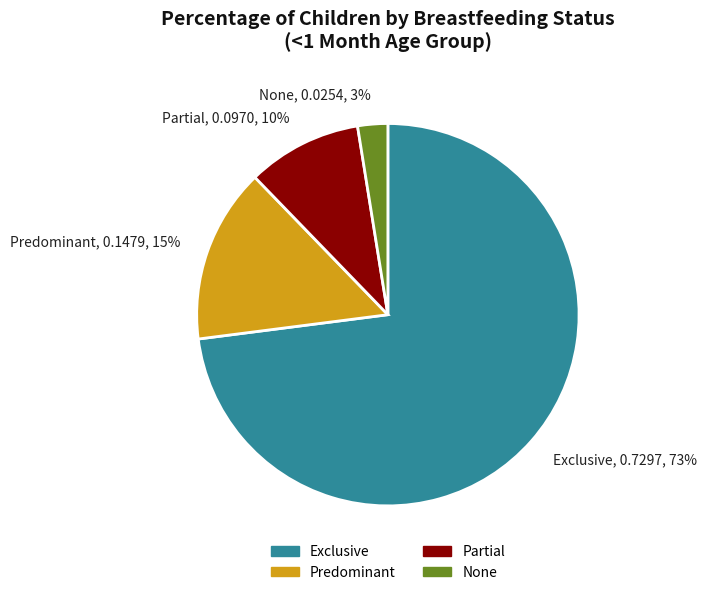

Do Predominant, 0.1479, 15% and Exclusive, 0.7297, 73% together represent more than half of the pie?

Yes